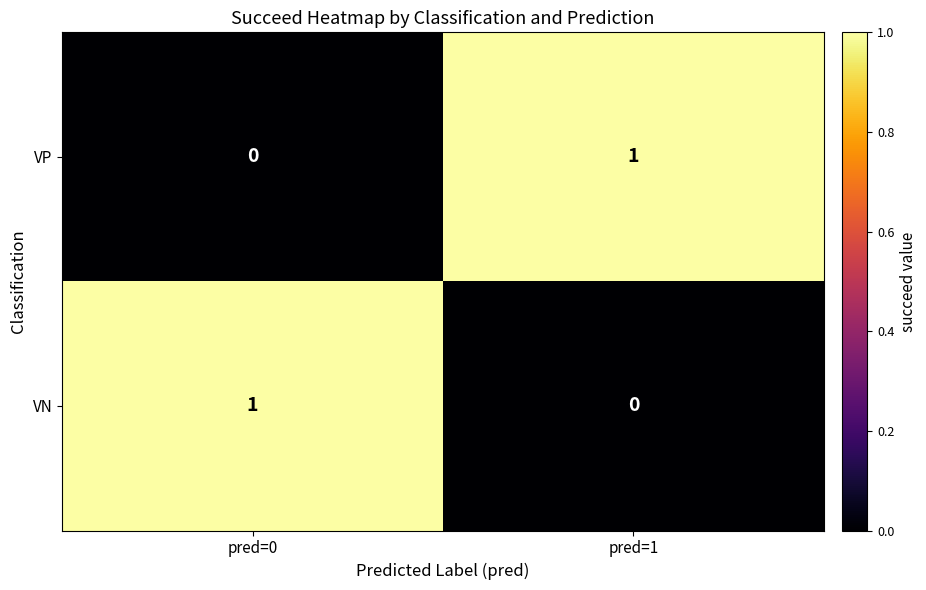

Rank the series at pred=1 from lowest to highest value.

VN, VP